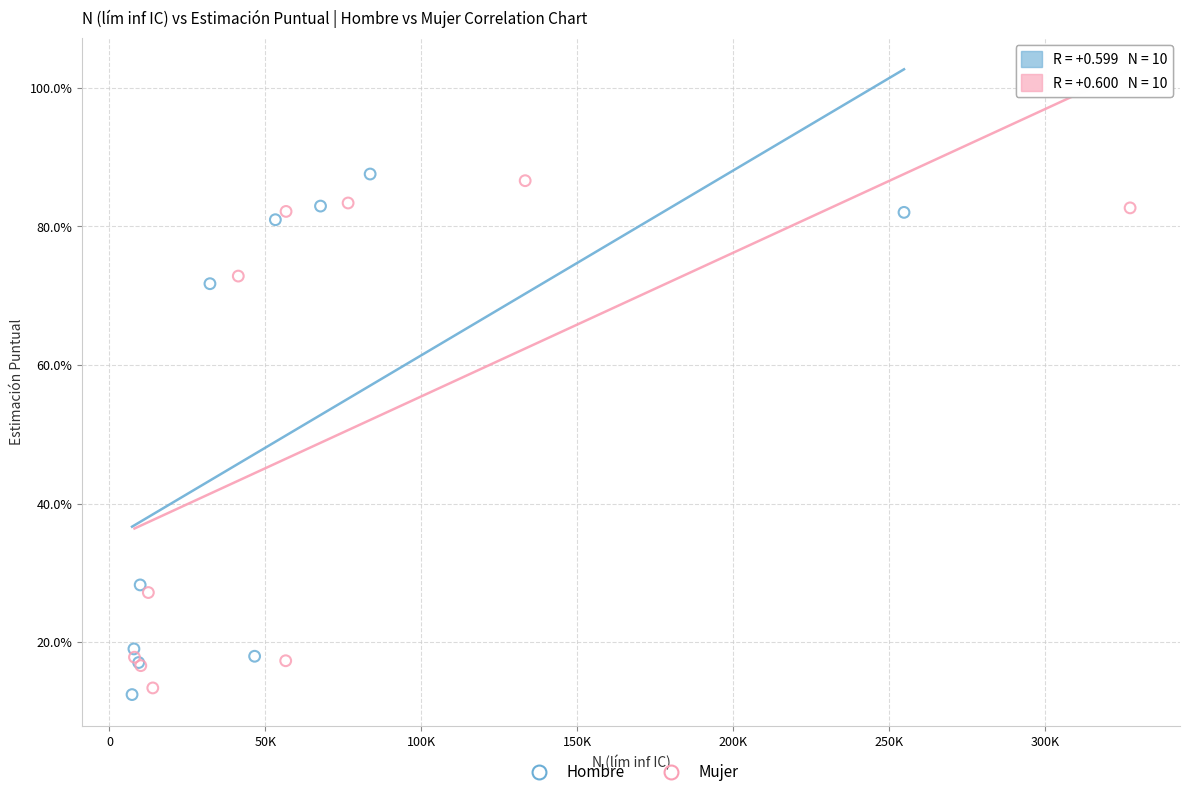

Which series has the widest spread of Y values?

Hombre